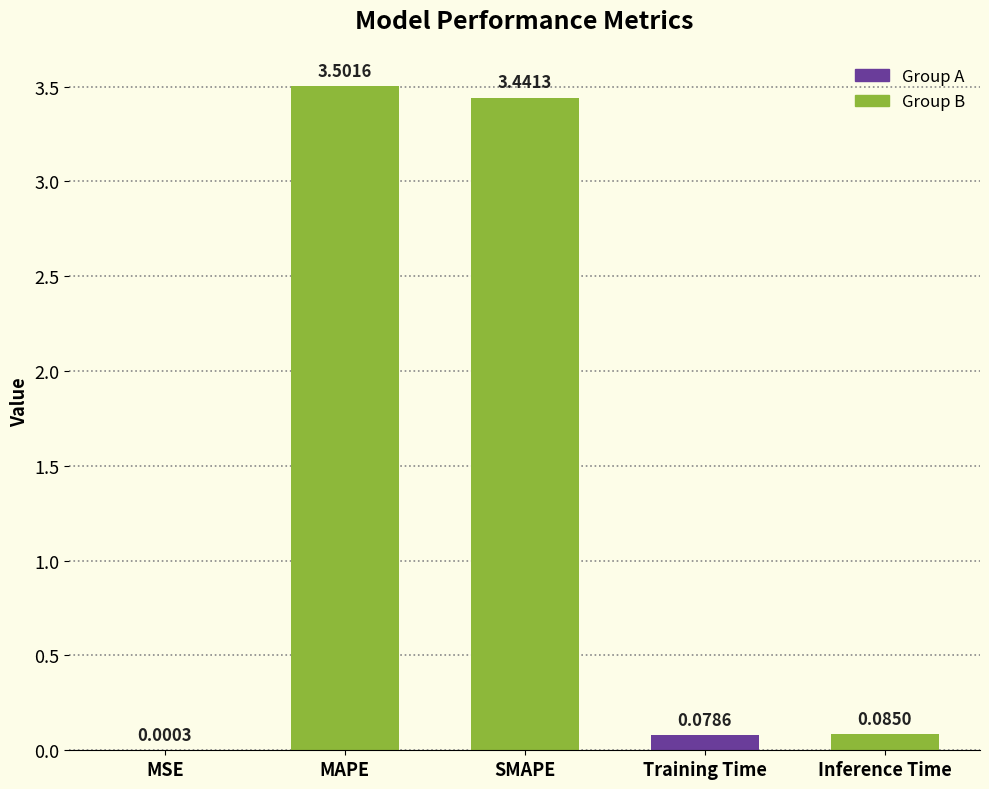

Where is the data nearest to the value 1?

Inference Time